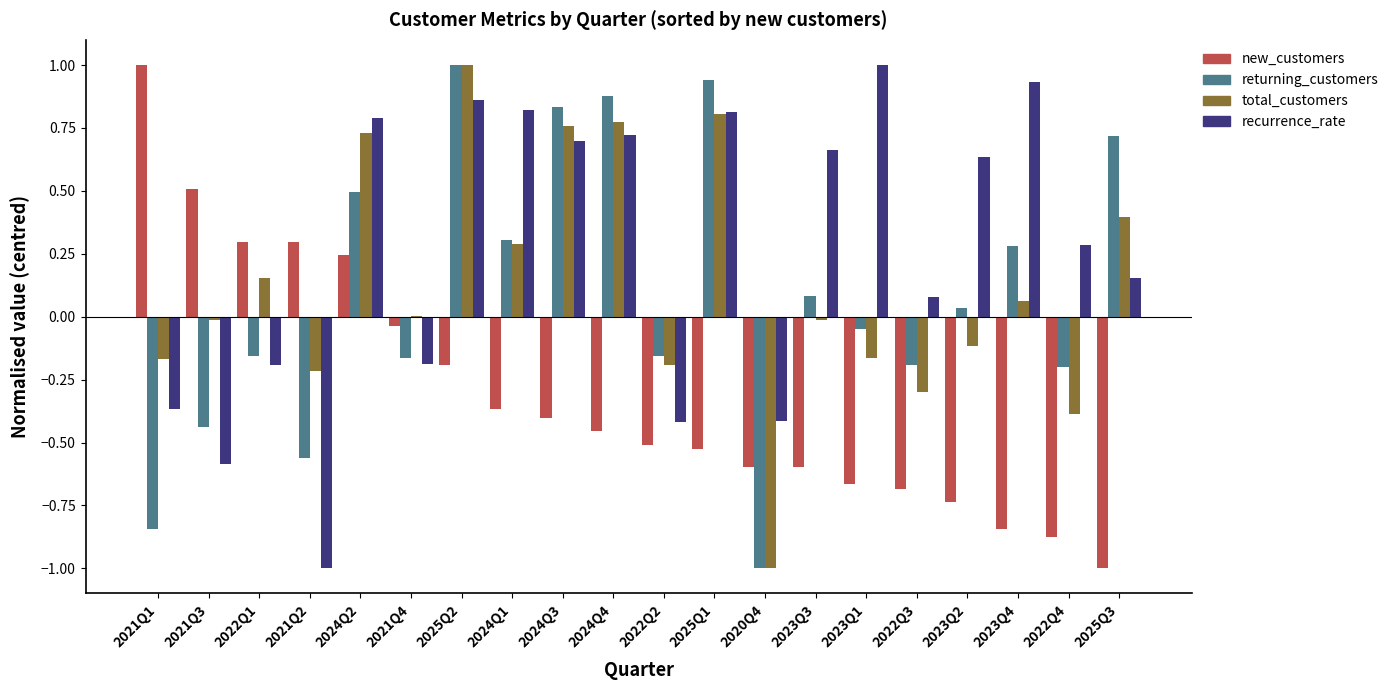

How many categories are shown in the chart?

20